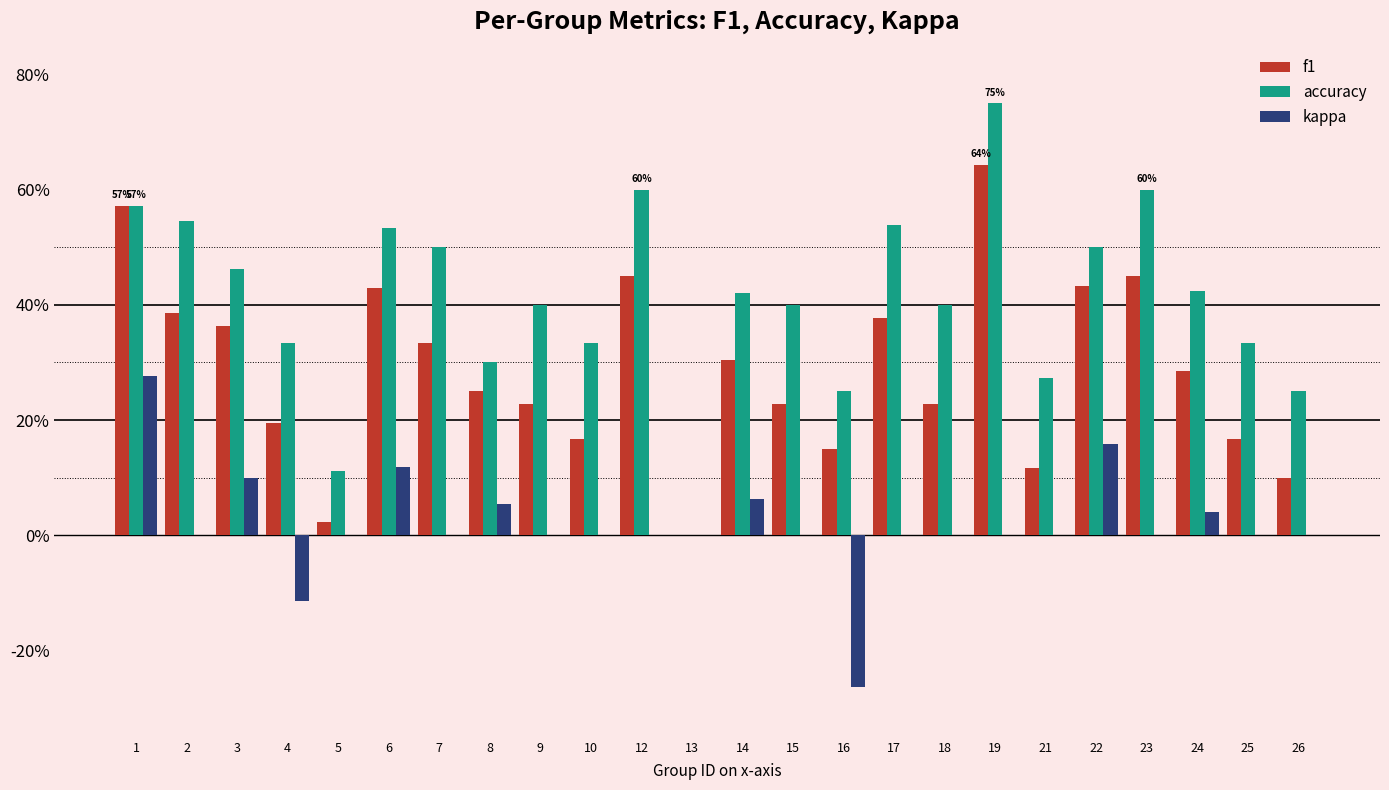

The value of kappa at 22 is 0.3. True or false?

False